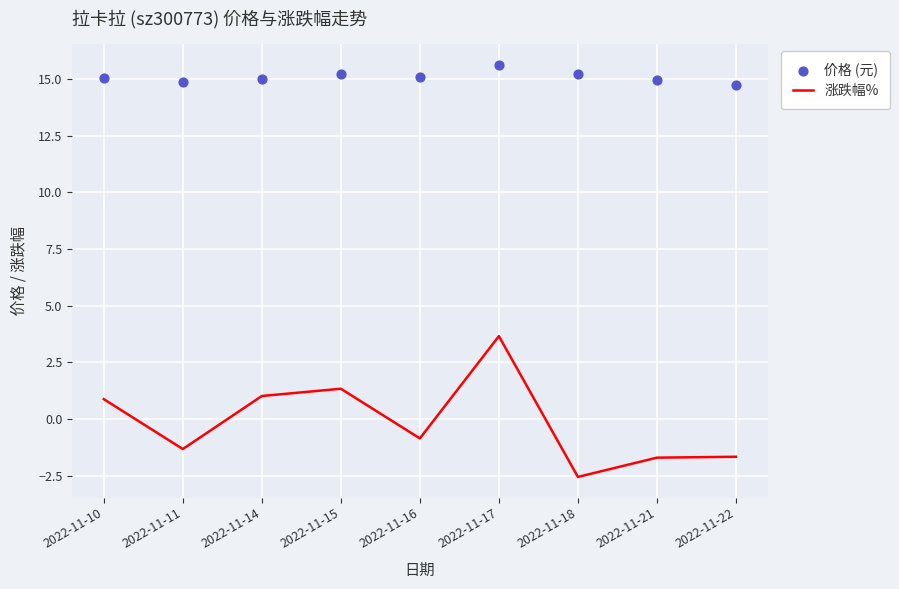

What is the total value across all series at 2022-11-11?

13.5